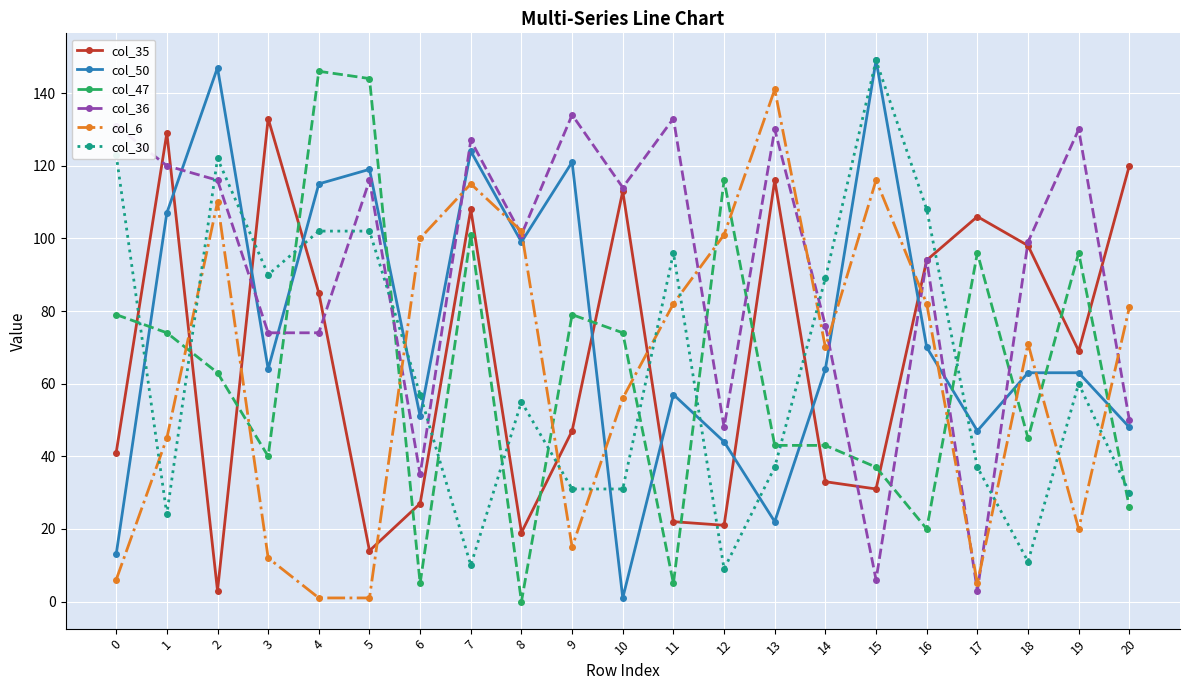

Is this an area chart (filled region under the line)?

No